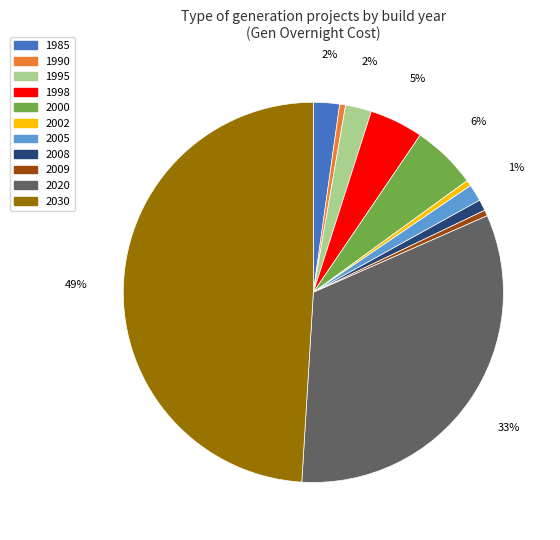

Which category has the biggest portion of the pie?

2030